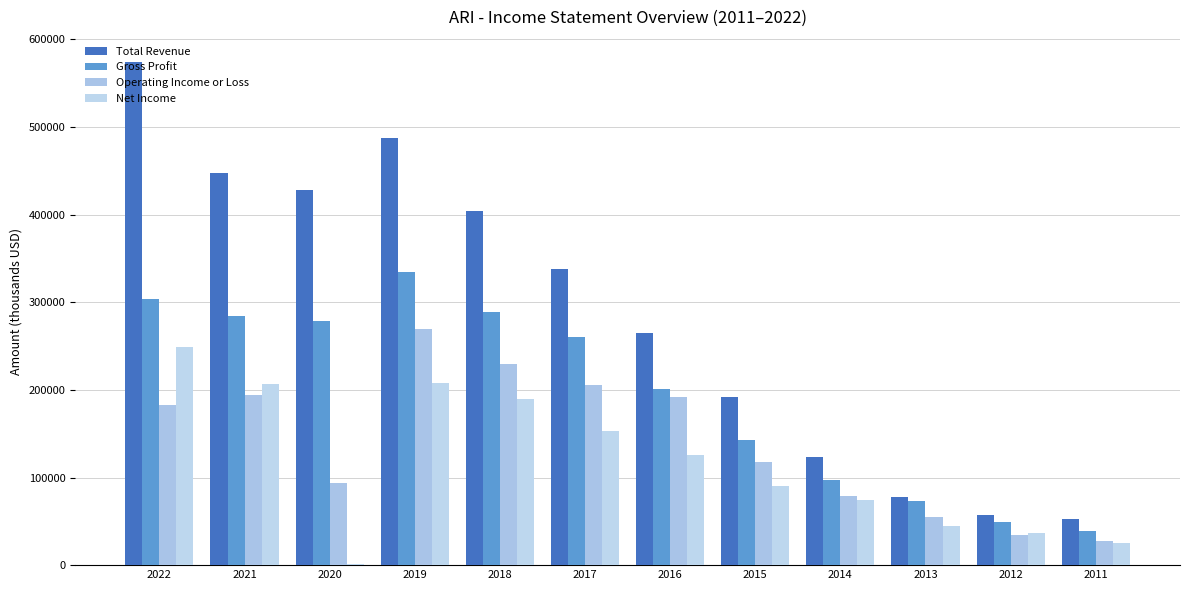

How many groups of bars are there?

12